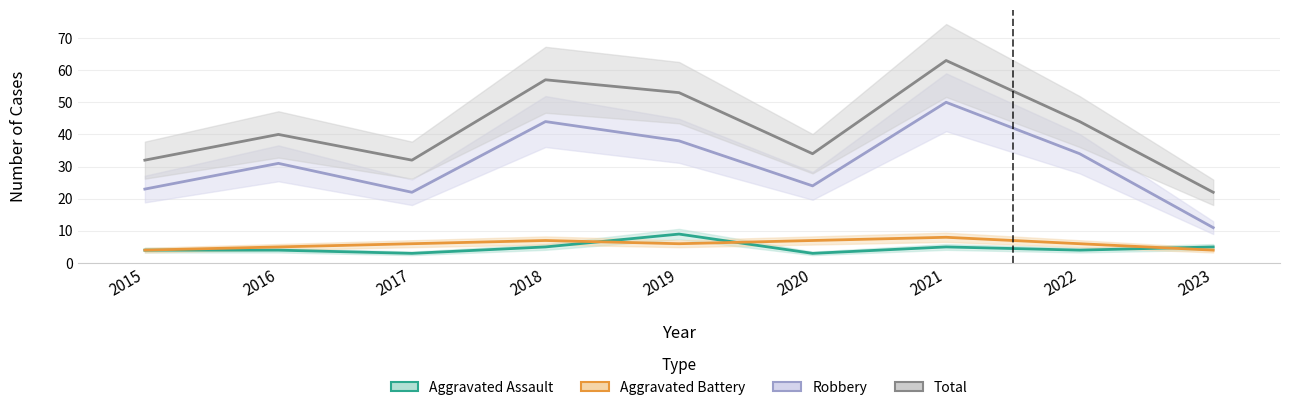

Where is the first local maximum for Aggravated Assault?

2019